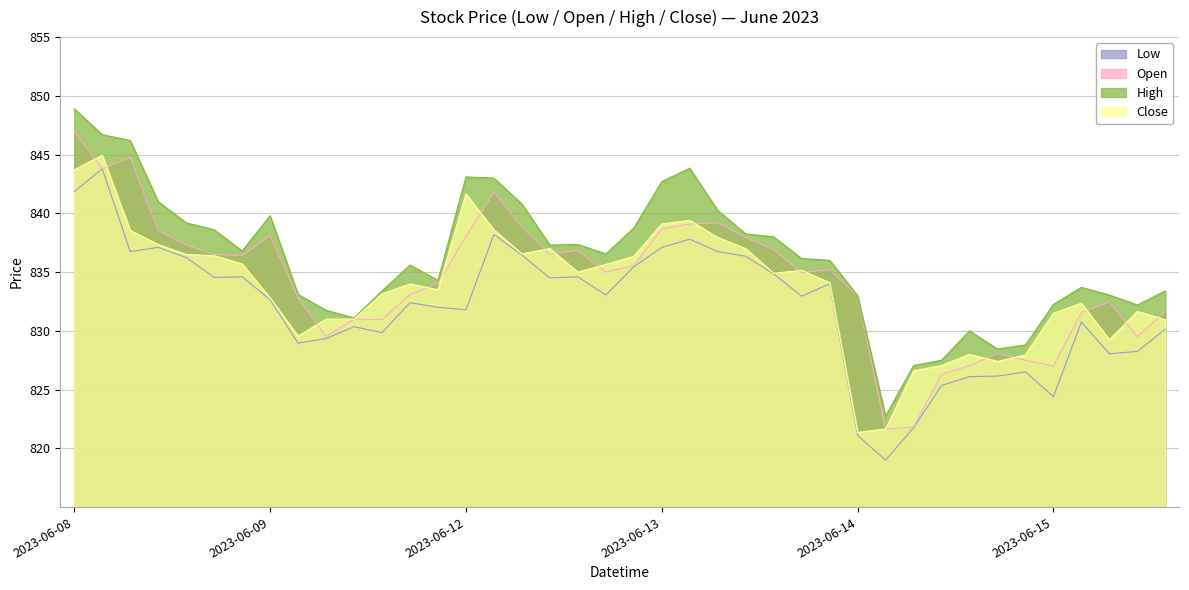

Reading right to left, list all the values displayed in this chart.

Low: 830.1	828.2	828.0	830.8	824.4	826.5	826.1	826.1	825.4	821.8	819.0	821.1	834.0	833.0	834.9	836.4	836.8	837.8	837.1	835.5	833.0	834.6	834.5	836.5	838.2	831.8	832.0	832.4	829.9	830.4	829.4	829.0	832.6	834.6	834.5	836.2	837.1	836.8	843.8	841.9
Open: 831.6	829.5	832.5	831.5	827.0	827.5	828.0	827.0	826.3	821.8	821.6	833.0	835.2	835.0	836.9	838.0	839.2	839.1	838.7	835.5	835.0	836.9	836.5	838.9	841.8	838.0	834.0	833.1	831.0	831.0	829.5	832.8	838.1	836.4	836.5	837.3	838.5	844.8	843.8	847.0
High: 833.4	832.2	833.0	833.7	832.2	828.8	828.5	830.0	827.5	827.0	822.8	833.0	836.0	836.1	838.0	838.2	840.2	843.9	842.7	838.8	836.5	837.4	837.3	840.8	843.0	843.1	834.3	835.6	833.4	831.1	831.8	833.1	839.8	836.8	838.6	839.2	841.0	846.2	846.7	848.9
Close: 831.0	831.6	829.2	832.4	831.5	828.0	827.4	828.0	827.0	826.6	821.6	821.4	834.1	835.1	834.9	837.0	838.0	839.4	839.1	836.4	835.6	835.0	837.0	836.5	838.6	841.6	833.5	834.0	833.1	831.0	831.0	829.5	832.8	835.7	836.4	836.5	837.4	838.5	845.0	843.7